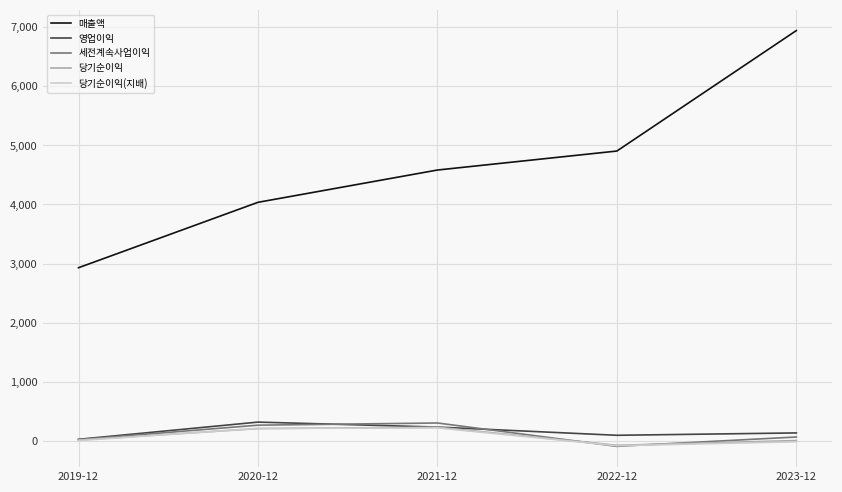

Which series has the widest spread of values?

매출액